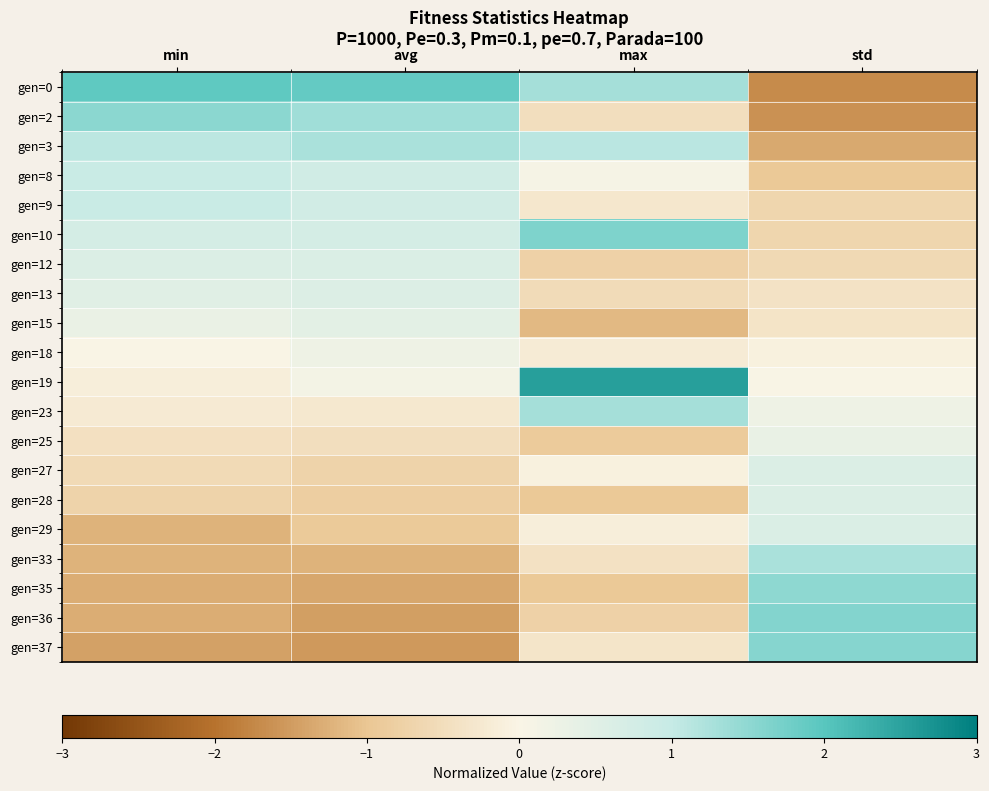

Which has a higher value, std or max?

max